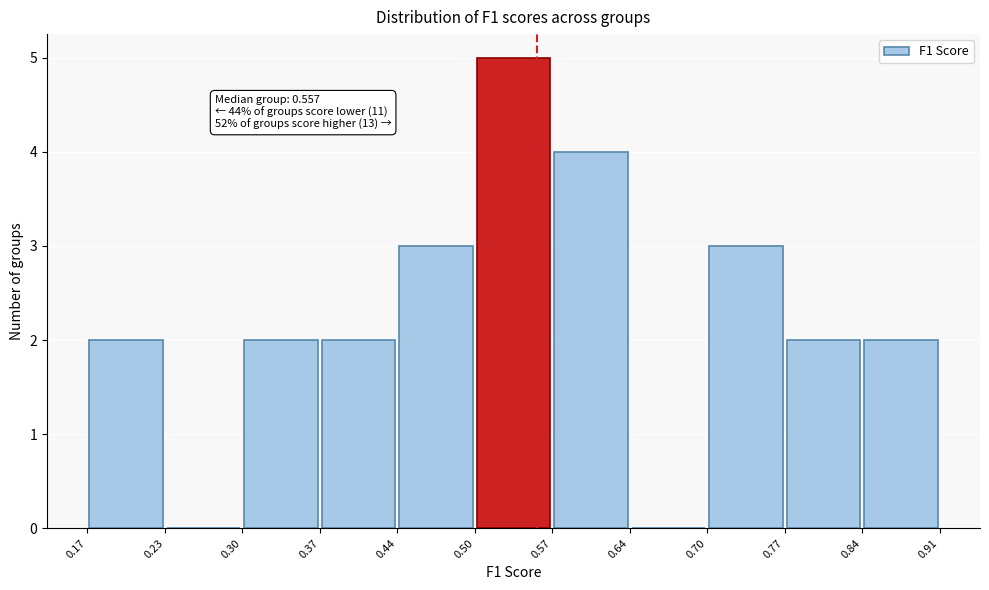

Over which range of the x-axis is the bar tallest?

0.50 to 0.57